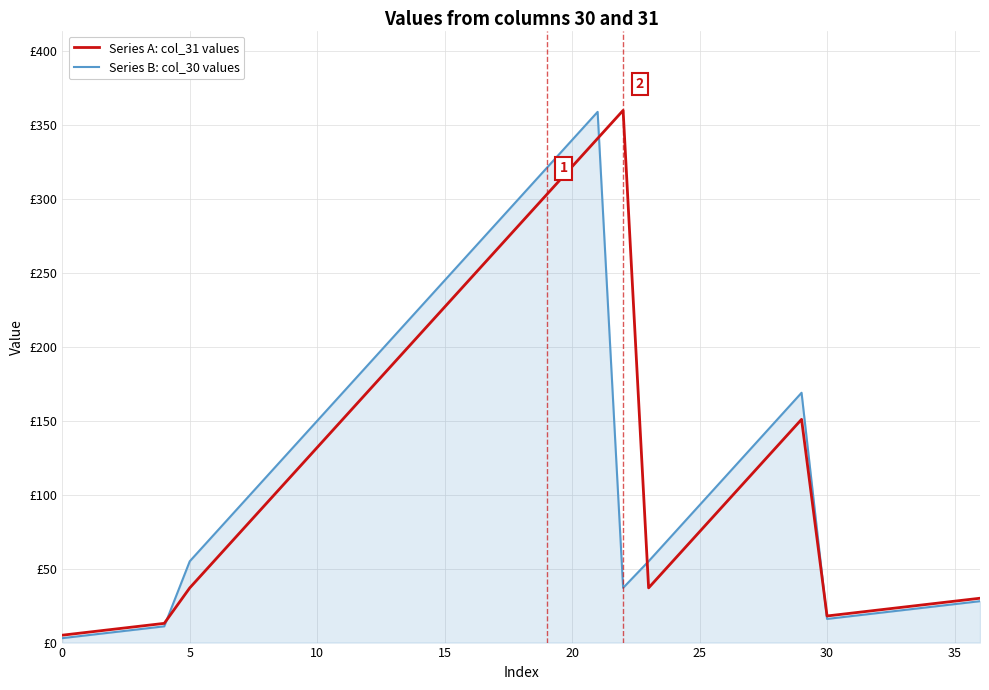

What are all the series names shown in the legend?

Series A: col_31 values, Series B: col_30 values